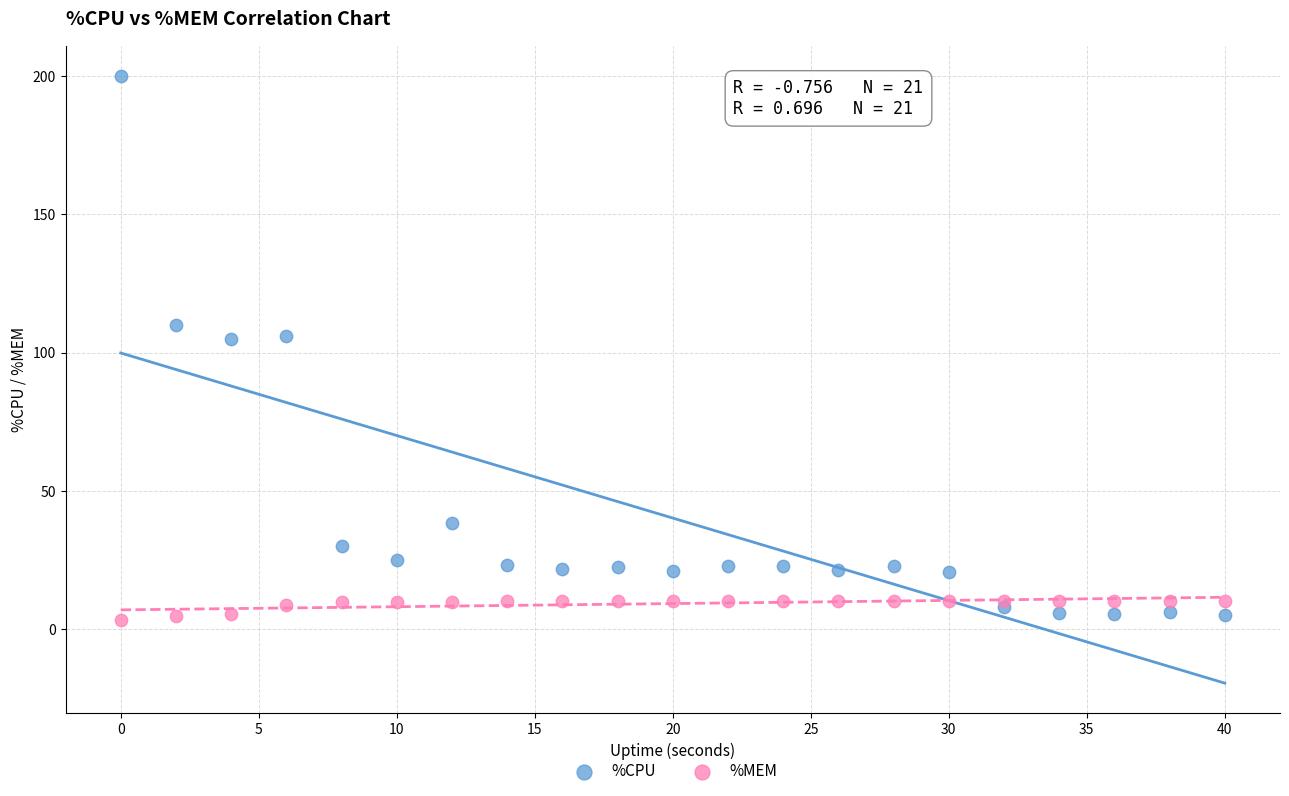

Which series has the widest spread of Y values?

%CPU